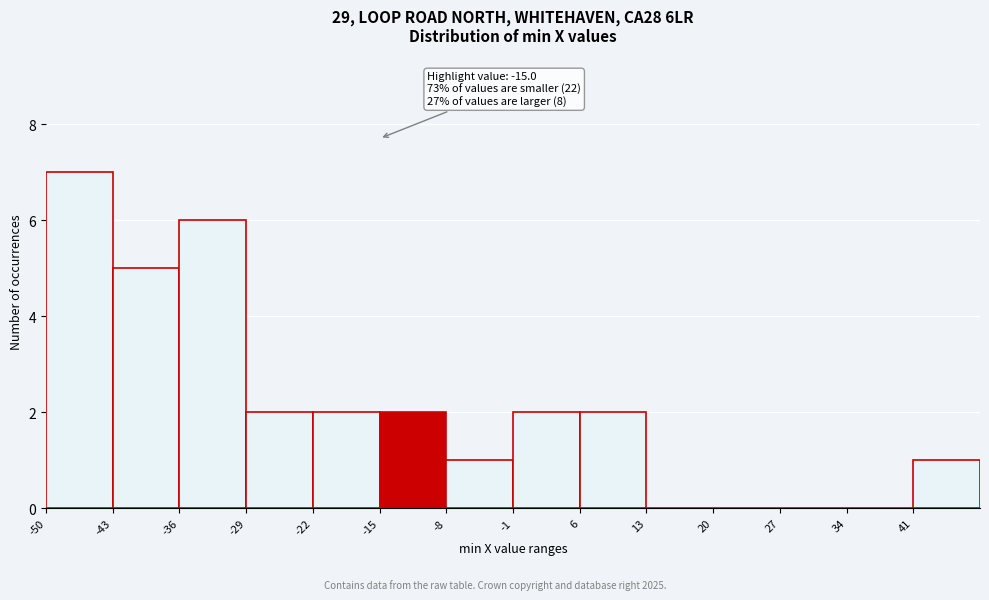

Which range on the x-axis has the tallest bar?

-50 to -43